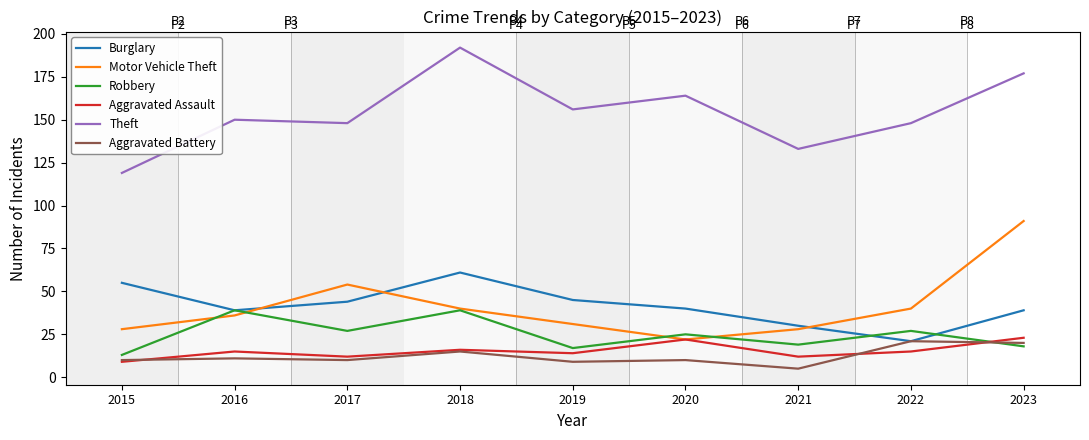

True or false: Aggravated Assault and Burglary intersect in this chart.

False